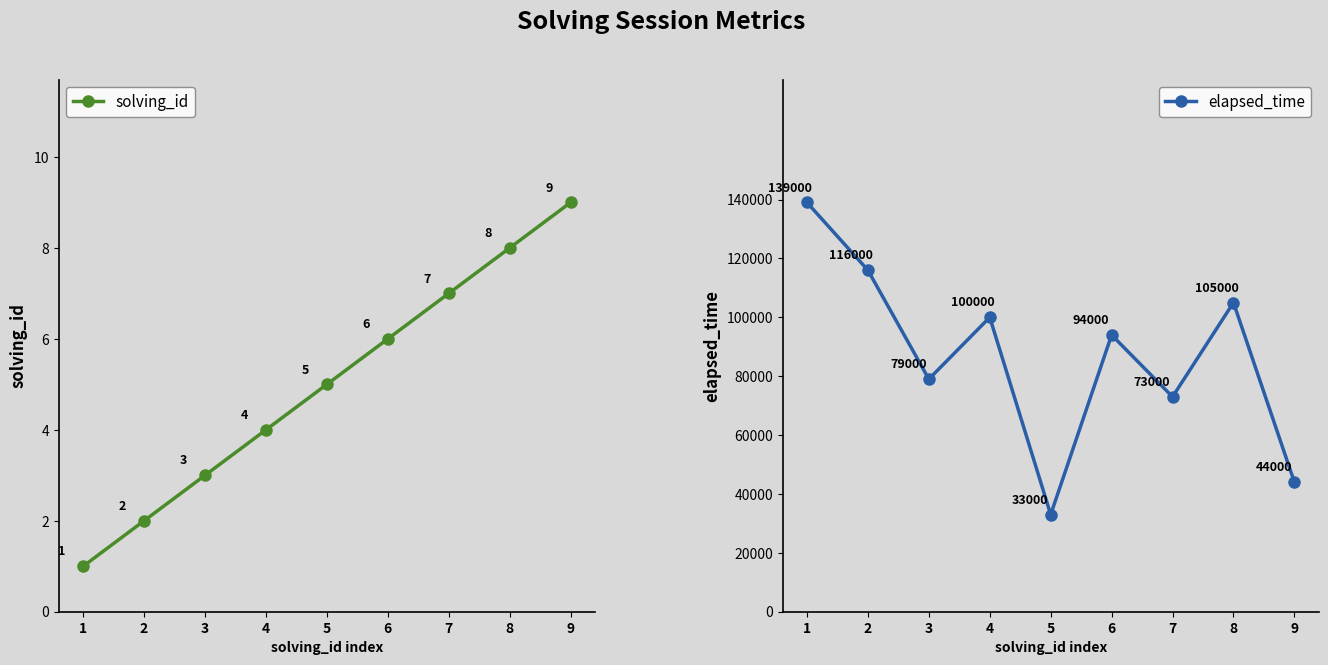

At how many categories does at least one series exceed 9712?

9